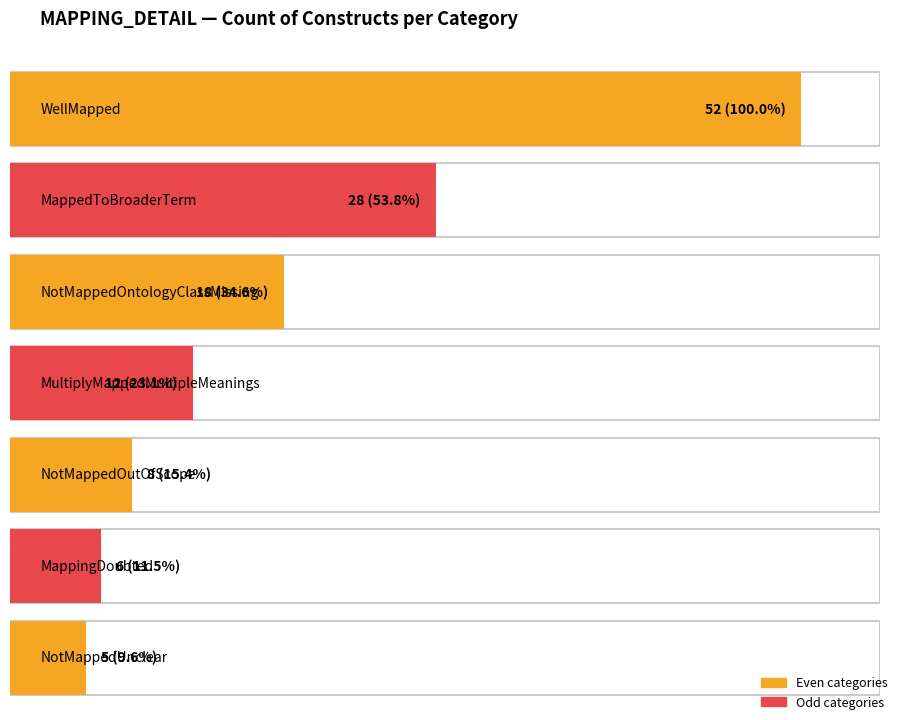

Rank the categories by value from highest to lowest.

WellMapped, MappedToBroaderTerm, NotMappedOntologyClassMissing, MultiplyMappedMultipleMeanings, NotMappedOutOfScope, MappingDoubted, NotMappedUnclear